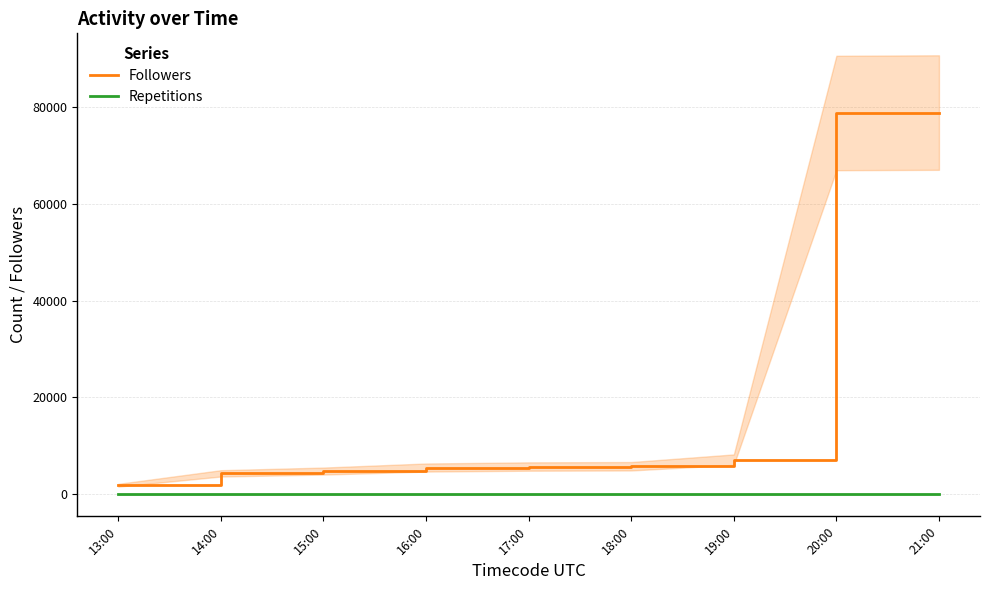

Which series changed the most between 13:00 and 19:00?

Followers